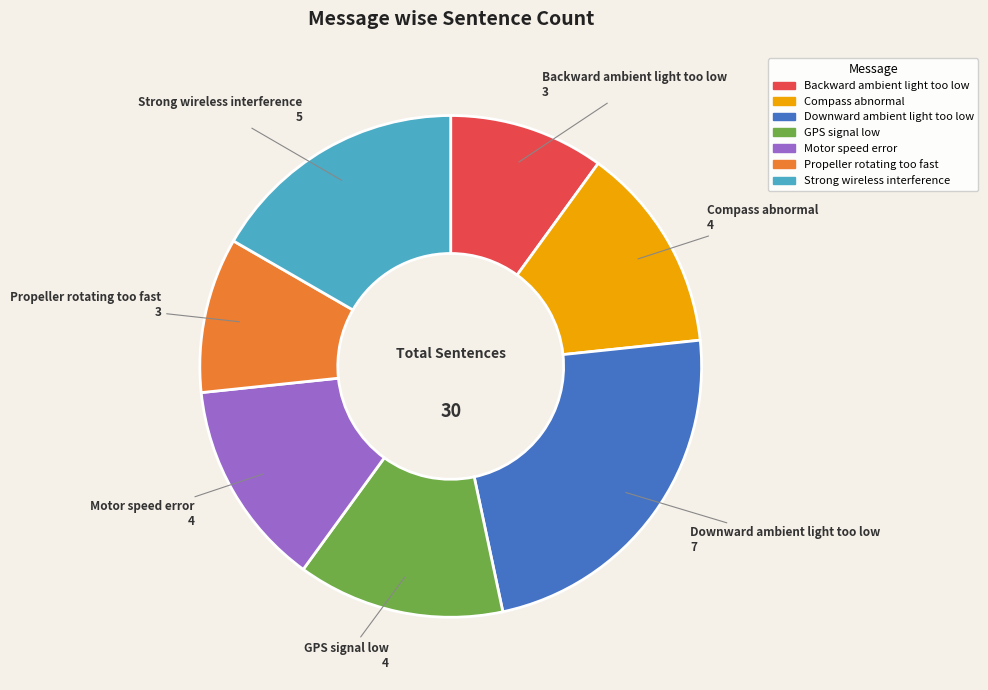

What is the ratio of the value at Motor speed error to the value at GPS signal low?

1.0